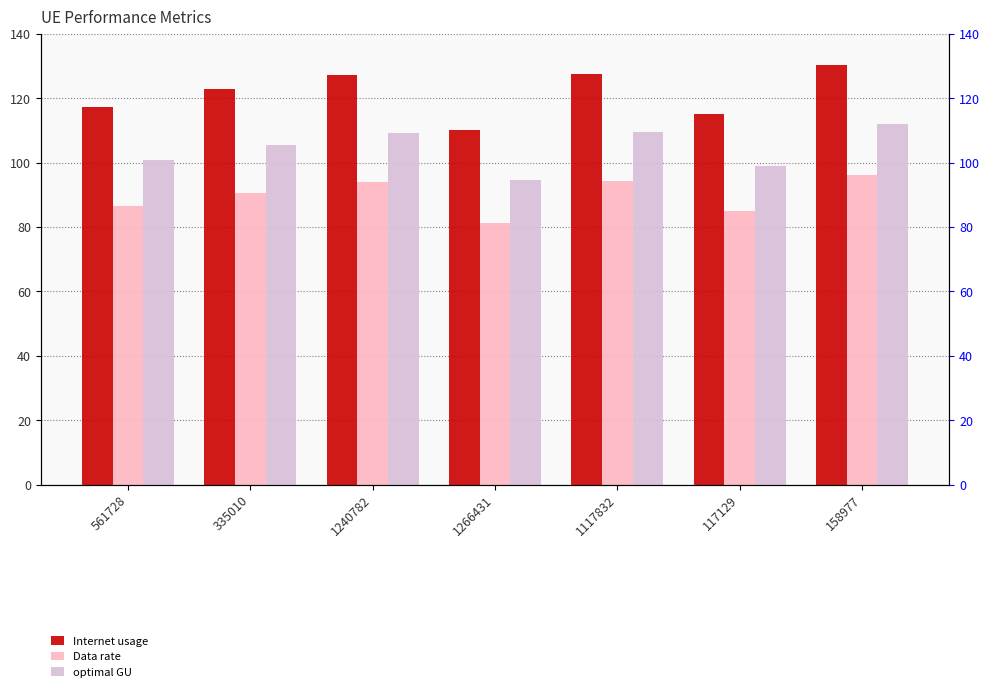

What is the value of the Data rate bar at the 6th from the left?

85.0